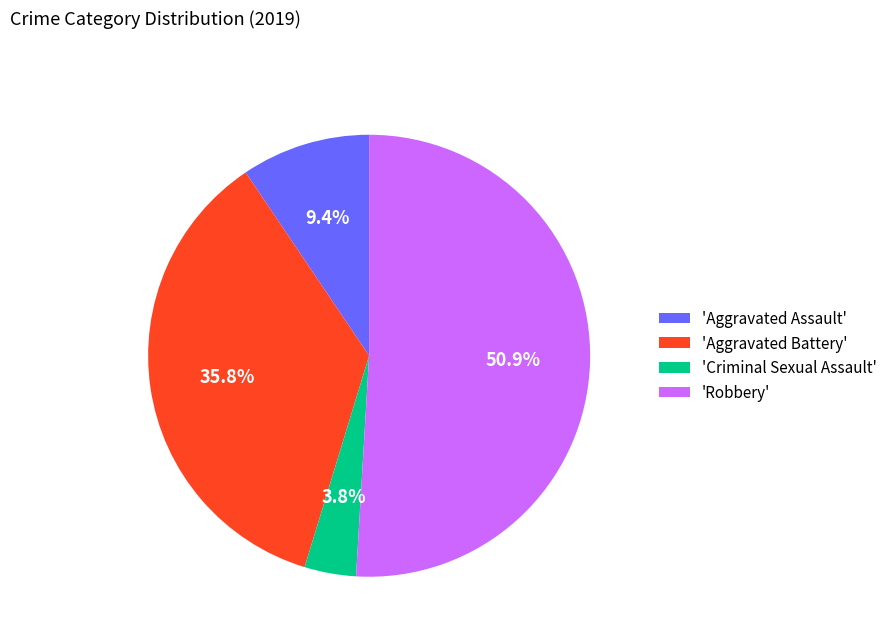

What is the majority slice?

'Robbery'